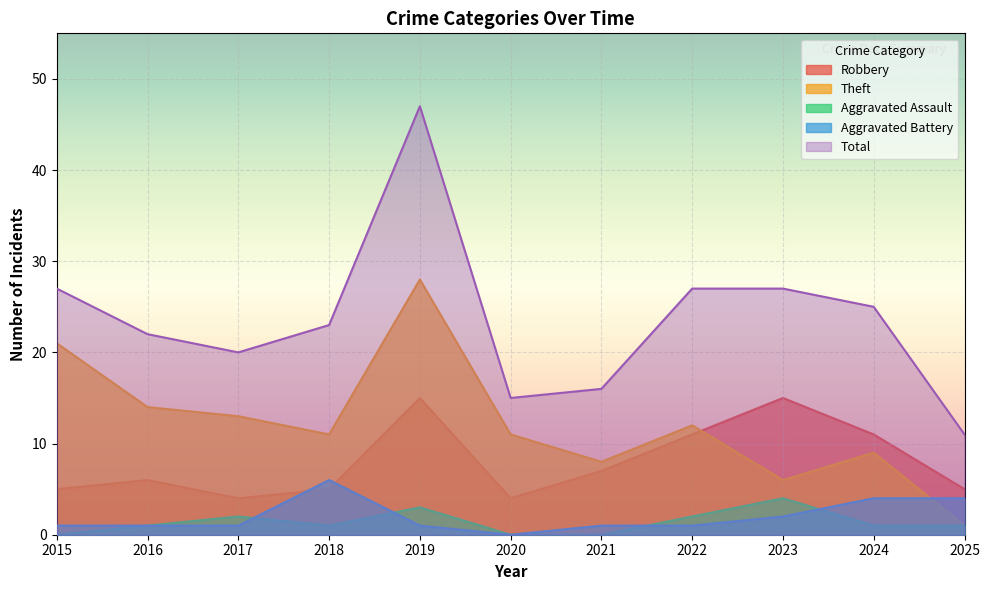

True or false: Aggravated Assault has a value of 0 at 2021.

True